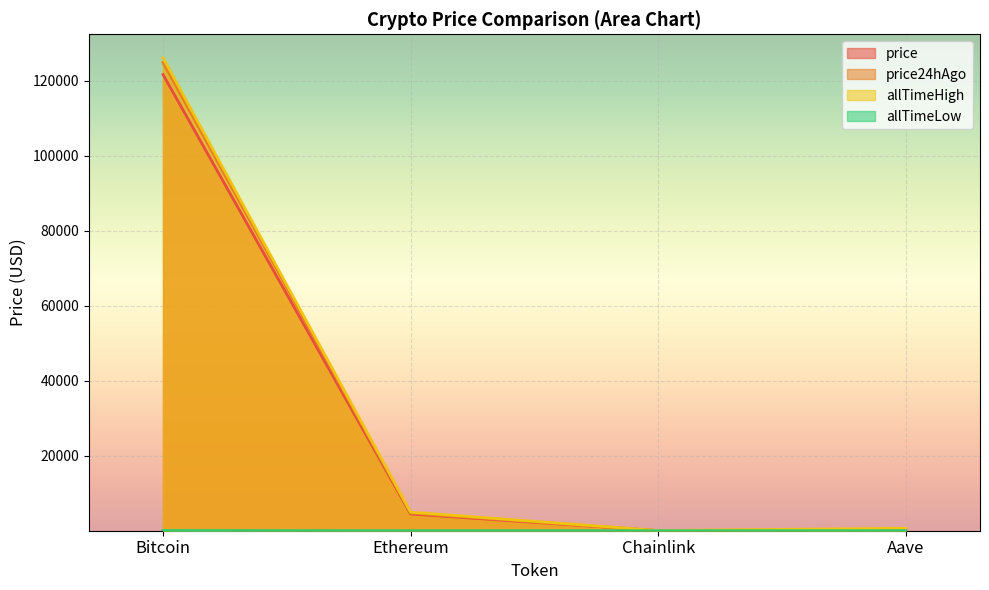

What is the total value across all series at Ethereum?

14113.9